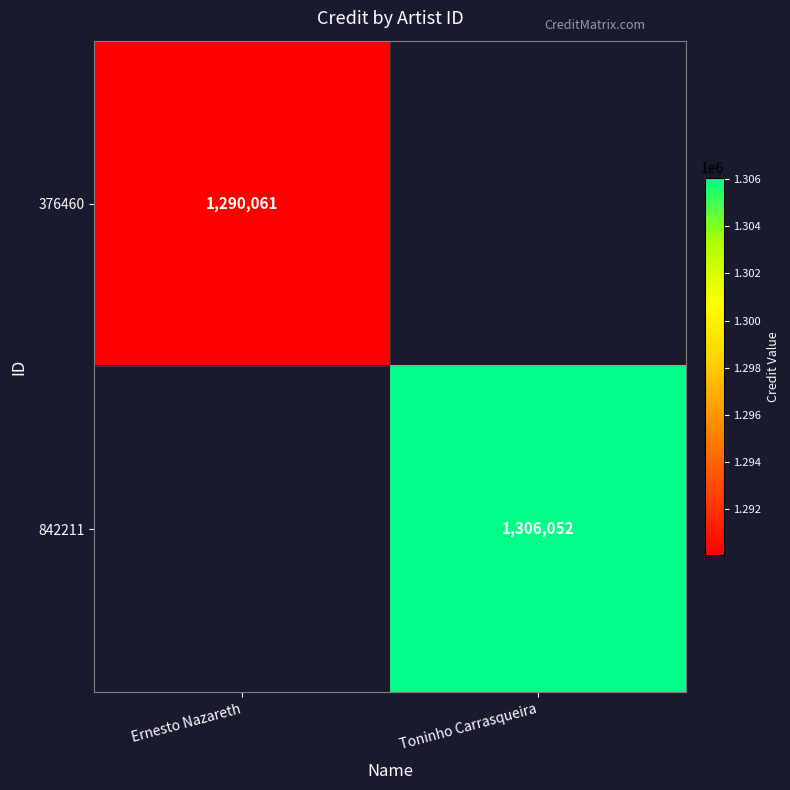

Is it true that 376460 equals 1290061 at Ernesto Nazareth?

True